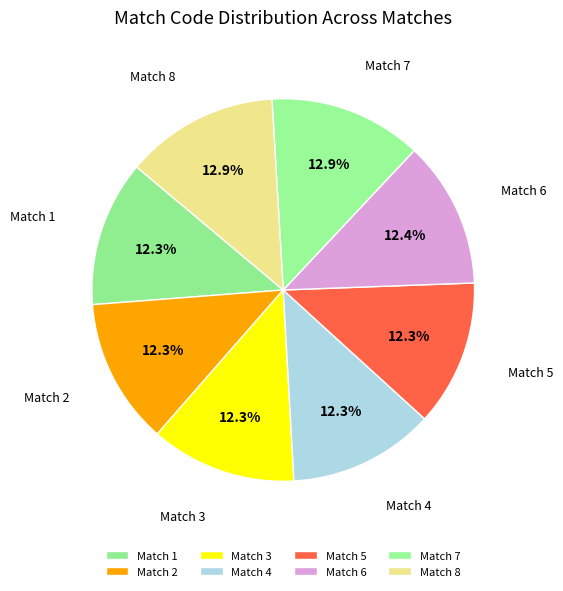

How many slices are in this pie chart?

8